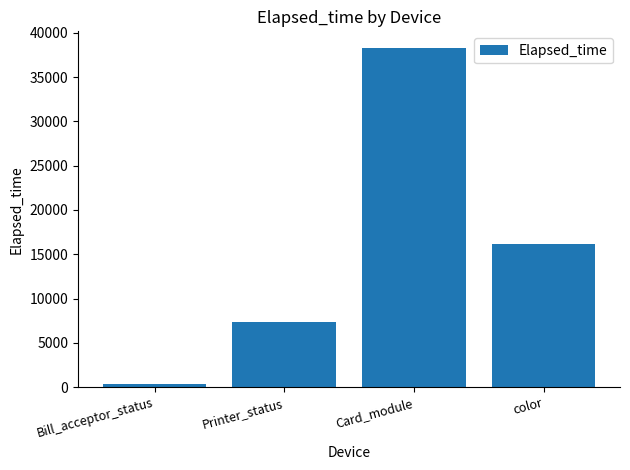

How many bars are there in total?

4